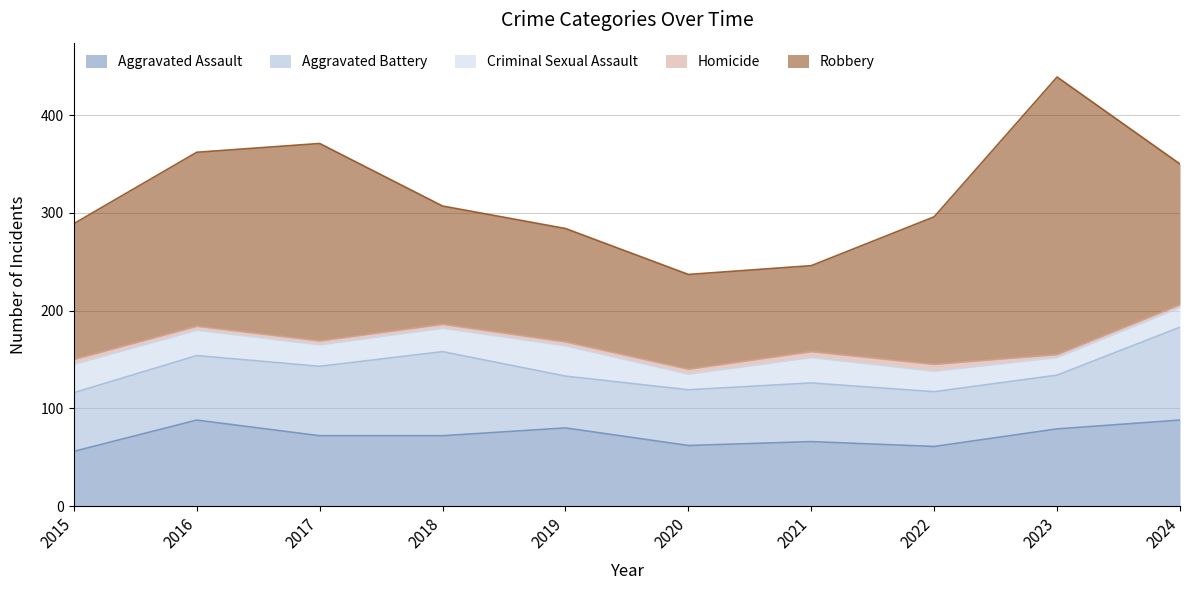

Reading right to left, what are all the values shown in this chart?

Aggravated Assault: 88	79	61	66	62	80	72	72	88	56
Aggravated Battery: 95	55	56	60	57	53	86	71	66	60
Criminal Sexual Assault: 20	18	21	26	16	31	24	22	26	29
Homicide: 3	3	7	6	5	4	4	4	4	5
Robbery: 144	284	151	88	97	116	121	202	178	139